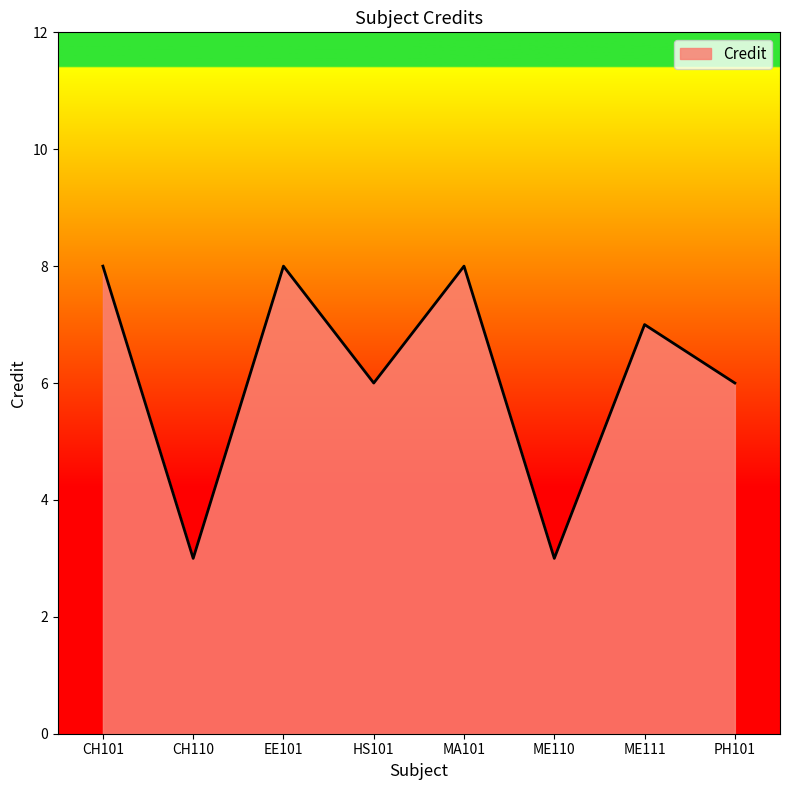

What is the maximum value shown in the chart?

8